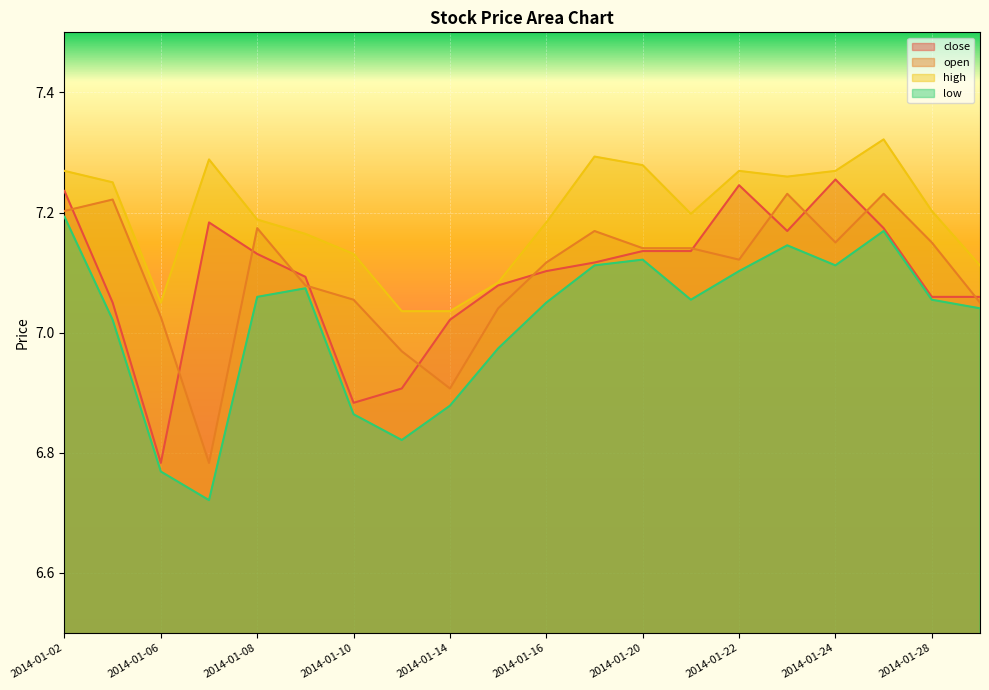

Rank the series by their maximum value, from lowest to highest.

low, open, close, high